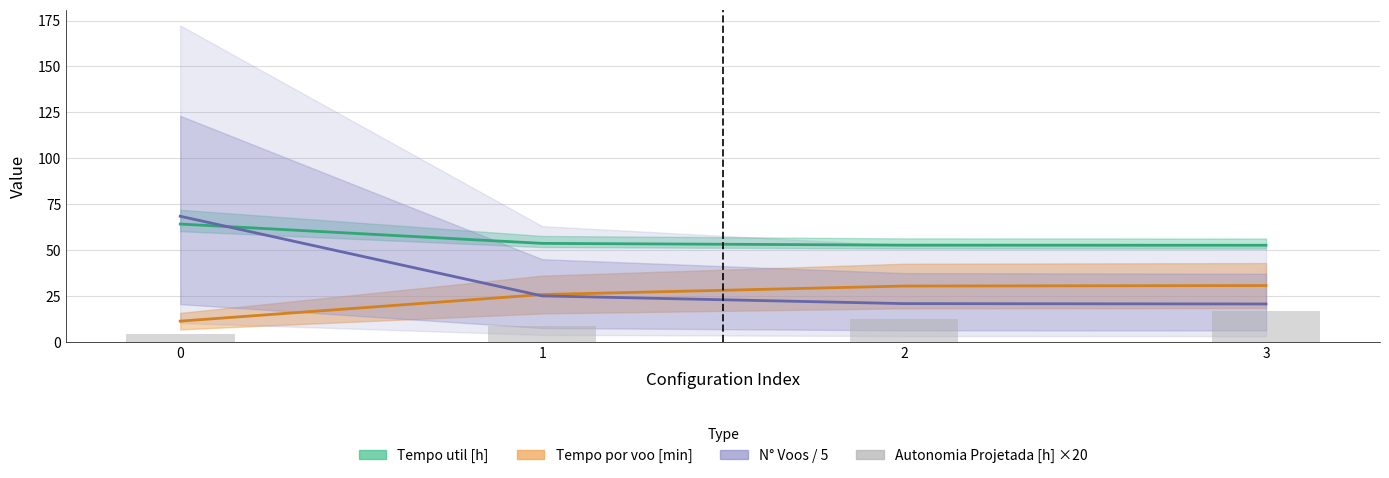

Which series has the largest total across all categories?

Tempo util [h]